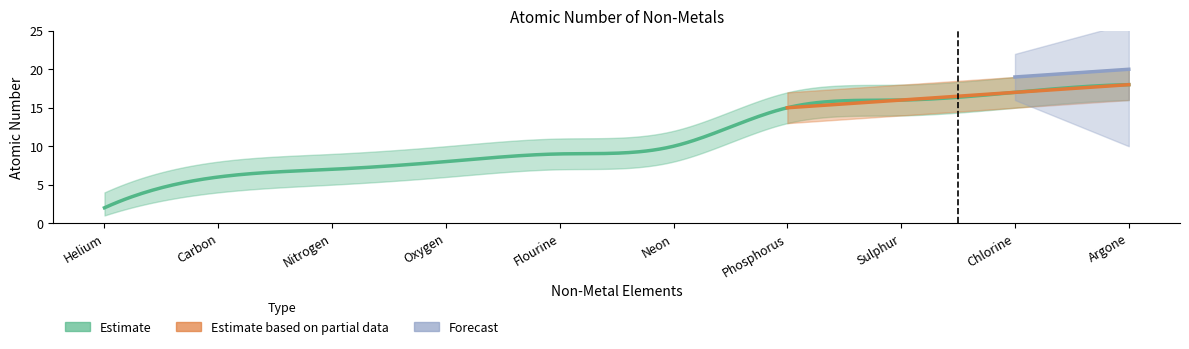

At which label does AtomicNo reach its peak?

Argone